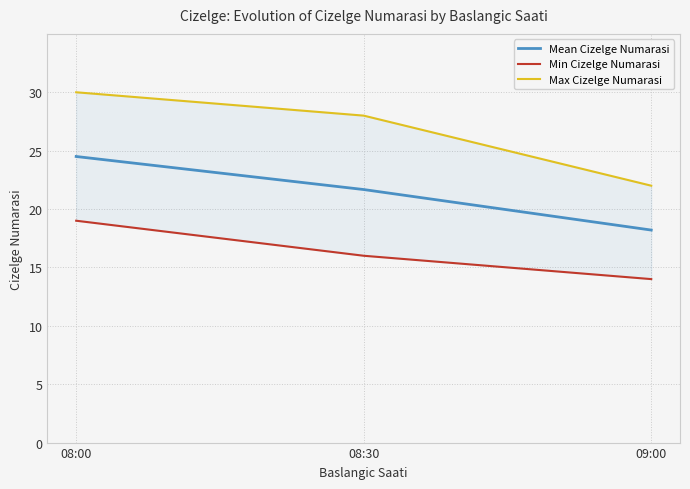

What is the difference between the maximum and minimum values in the Max Cizelge Numarasi series?

8.0